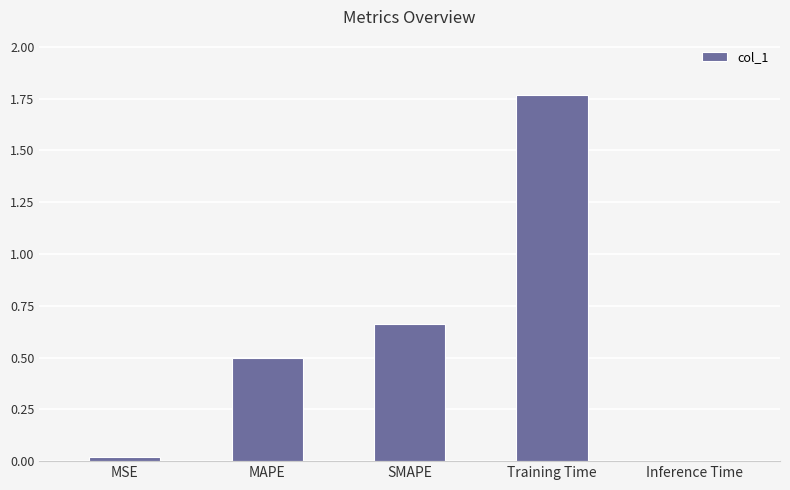

What is the label of the 5th bar from the left?

Inference Time